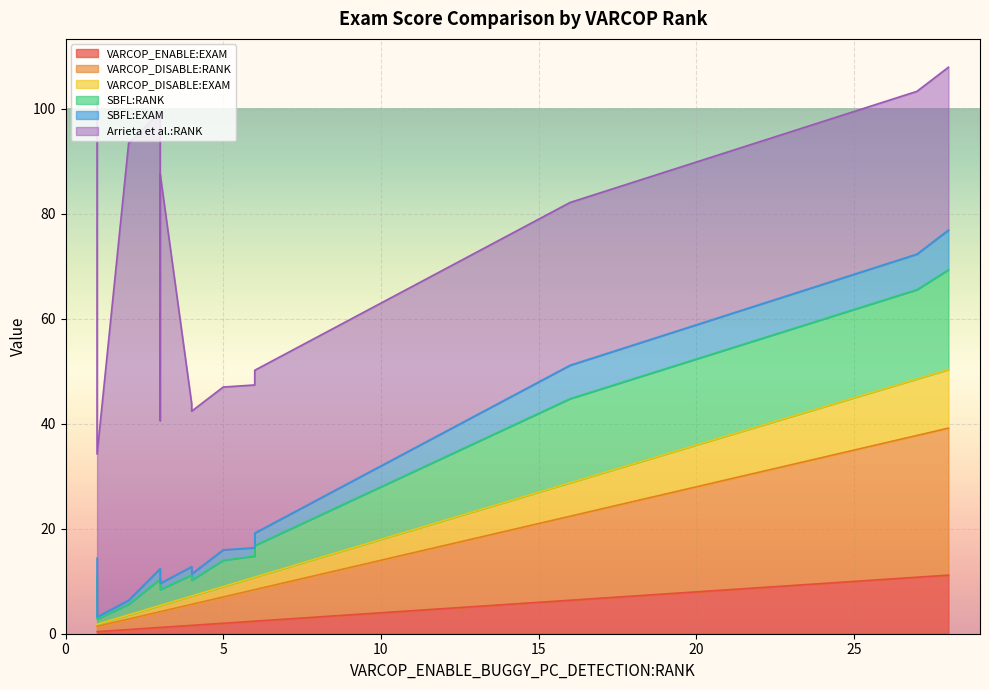

What is the value of the VARCOP_DISABLE:EXAM point at the 8th from the left?

2.4